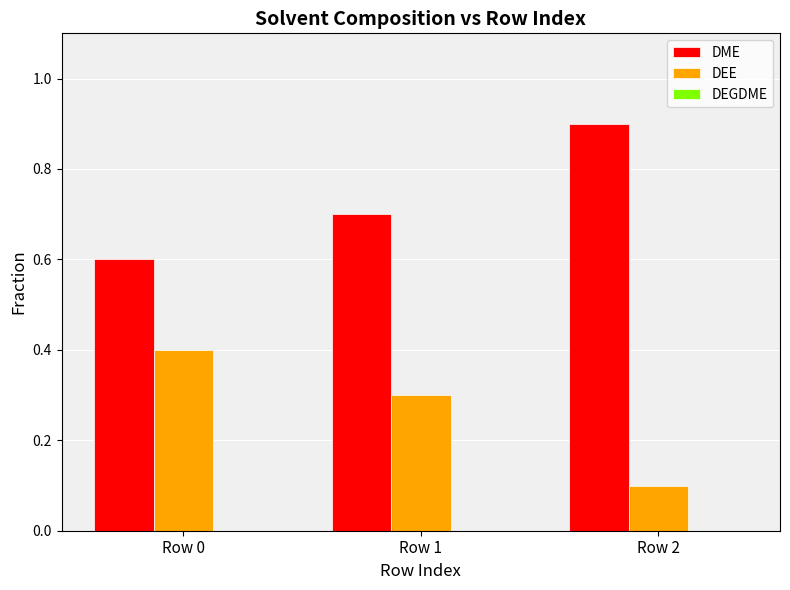

What is the spread (max minus min) of values at Row 0?

0.2